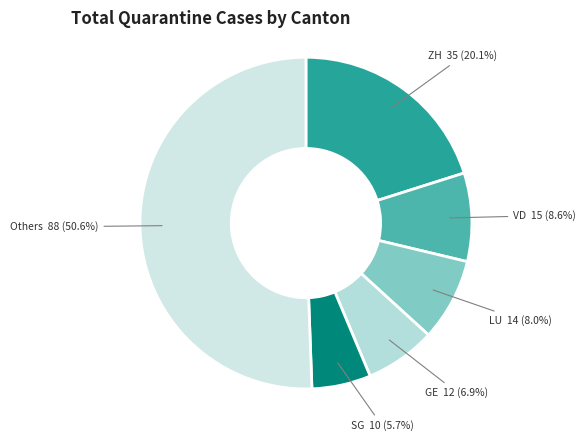

Rank the categories by value from highest to lowest.

Others 88 (50.6%), ZH 35 (20.1%), VD 15 (8.6%), LU 14 (8.0%), GE 12 (6.9%), SG 10 (5.7%)